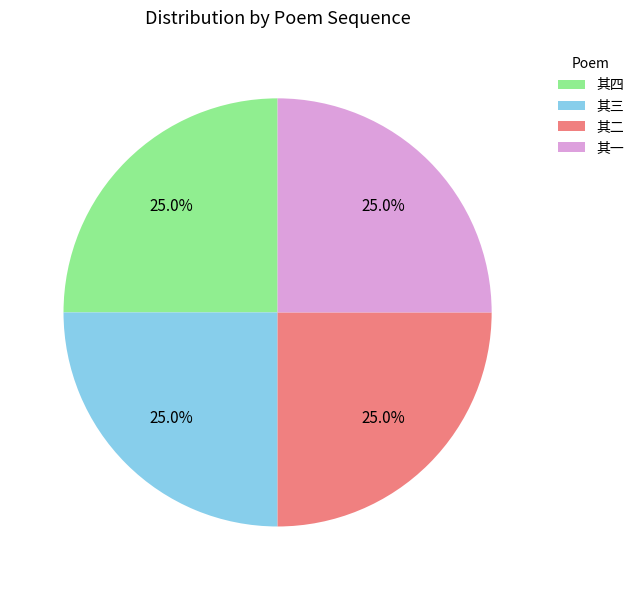

What percentage is the 其四 slice, to the nearest percent?

25%